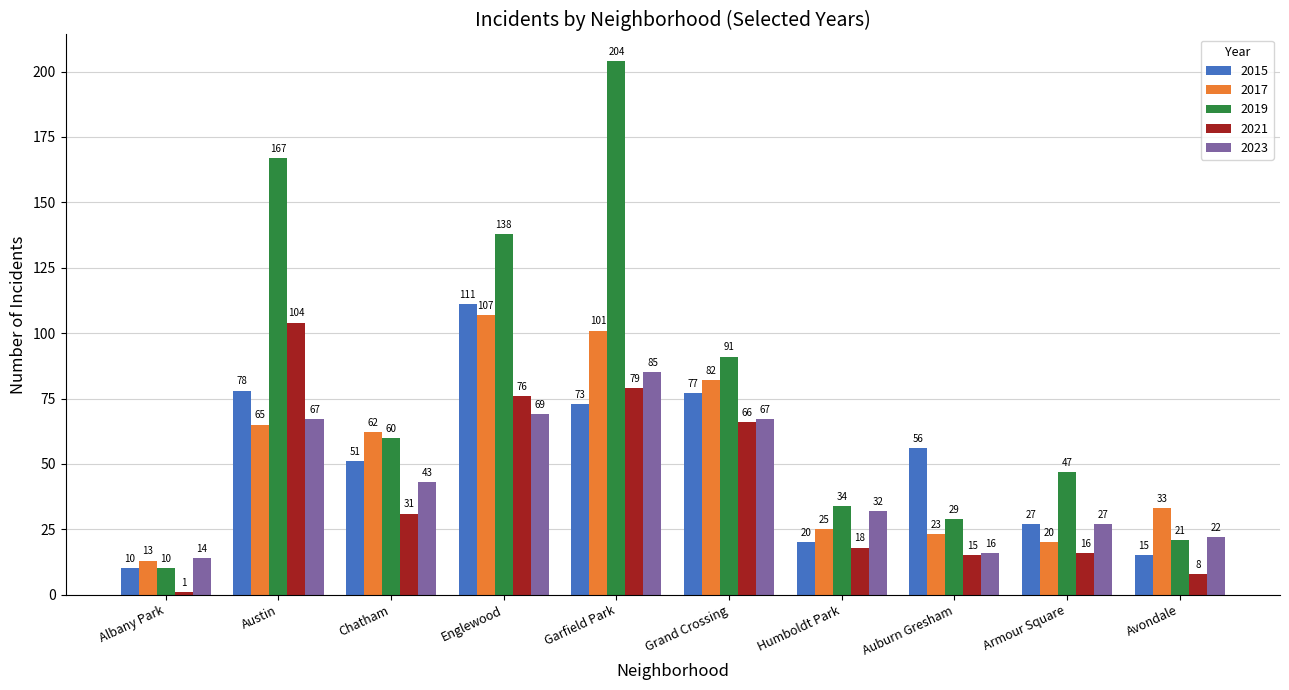

What is the label of the 3rd bar from the left?

Chatham